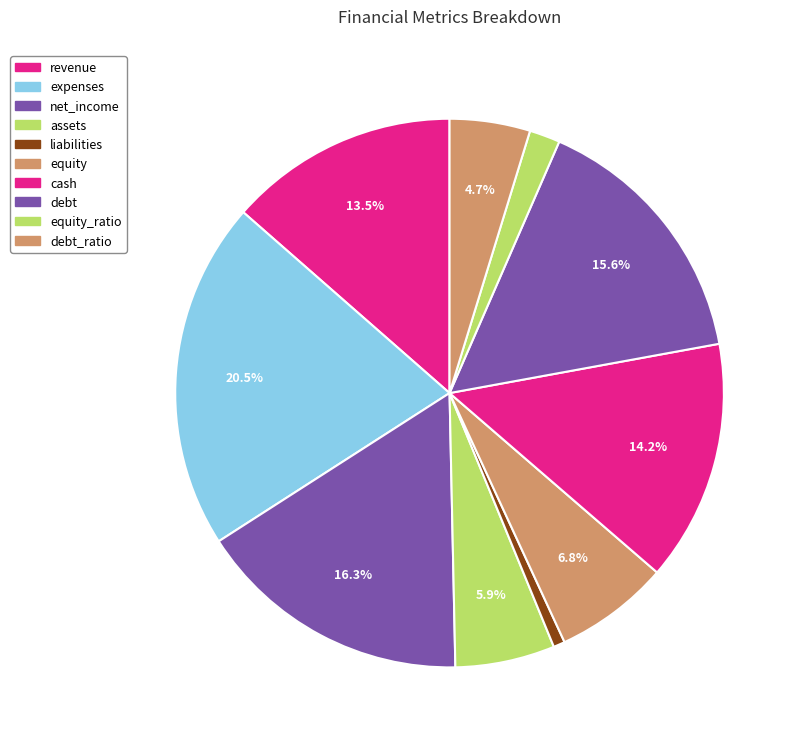

Which category has the smallest portion of the pie?

liabilities